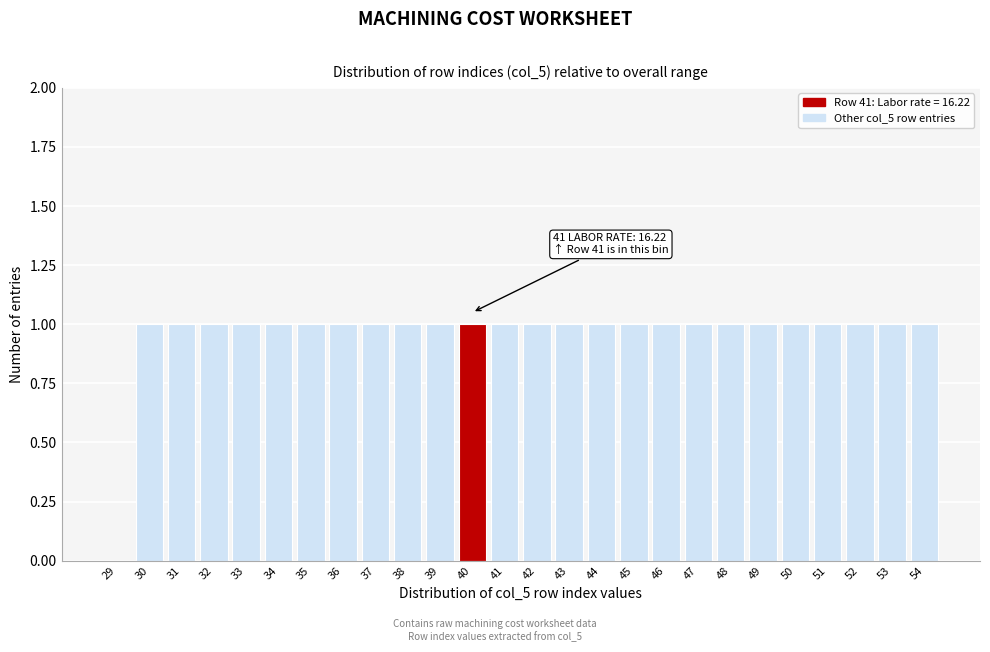

Reading right to left, extract all data points from this chart.

54=1	53=1	52=1	51=1	50=1	49=1	48=1	47=1	46=1	45=1	44=1	43=1	42=1	41=1	40=1	39=1	38=1	37=1	36=1	35=1	34=1	33=1	32=1	31=1	30=1	29=0